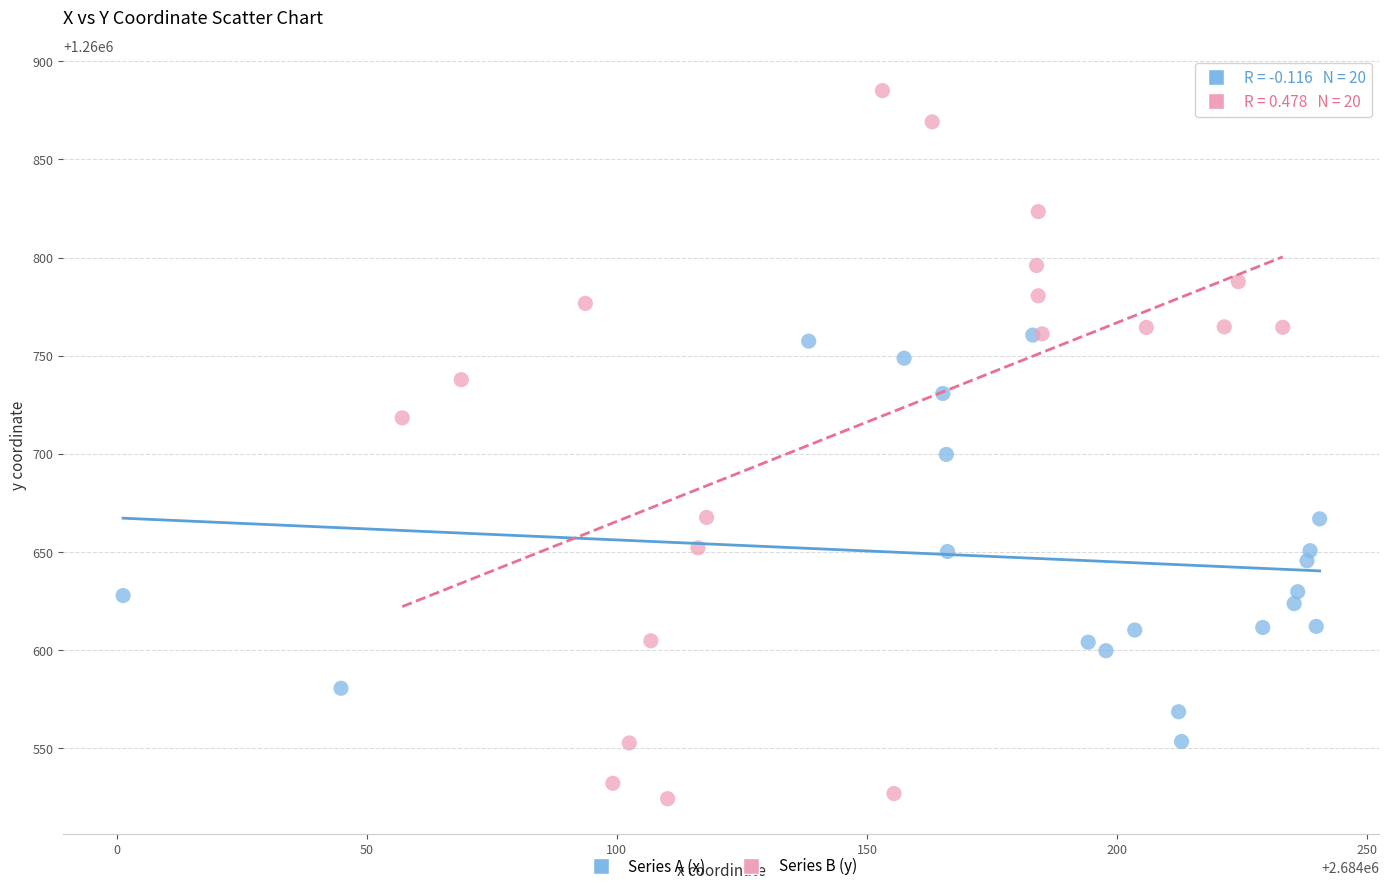

Which series contains the lowest Y value?

Series B (y)